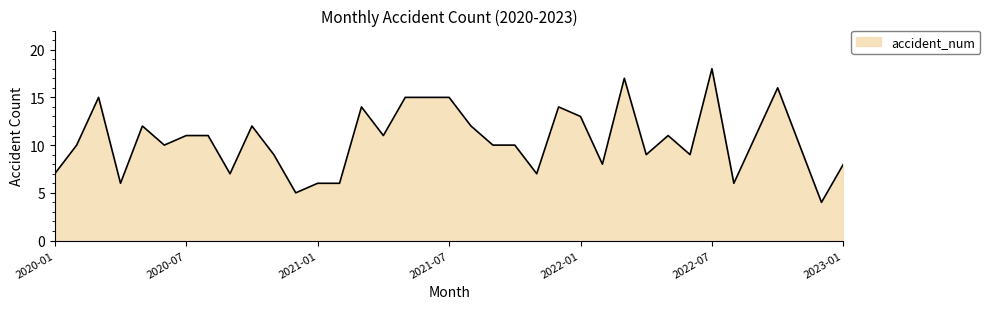

What is the difference between the maximum and minimum values?

14